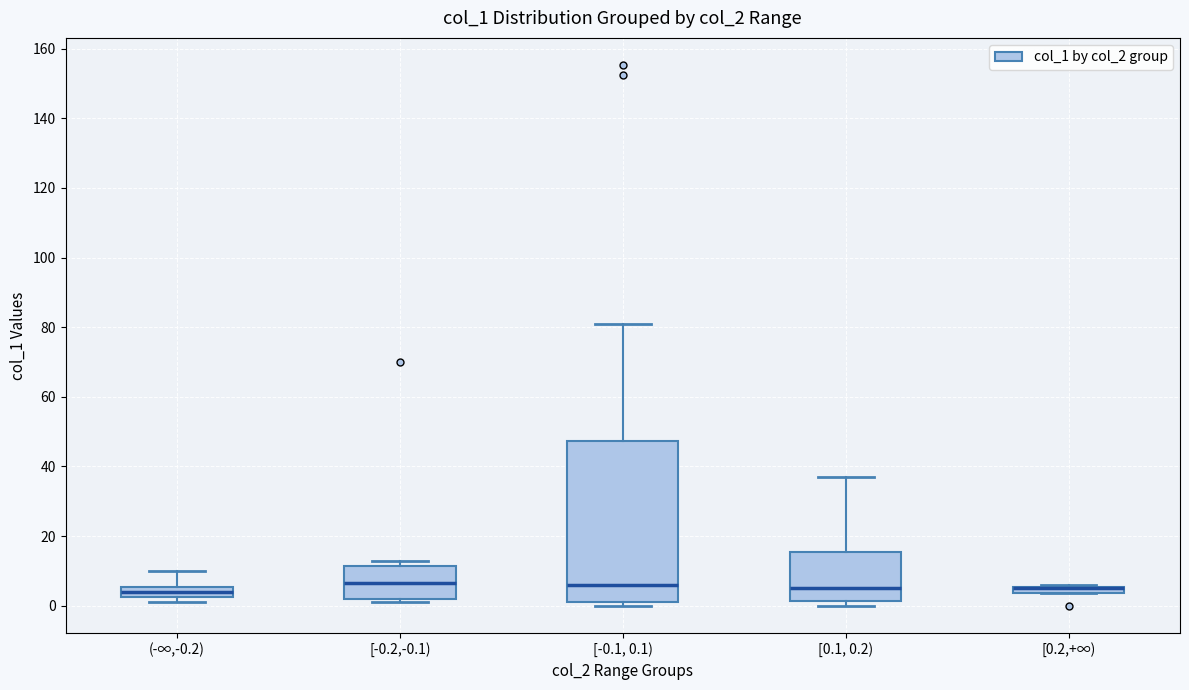

Where is the upper edge of the box for [0.2,+∞) on the y-axis? The values are not printed on the chart, so give them approximately, as read against the axis.

6